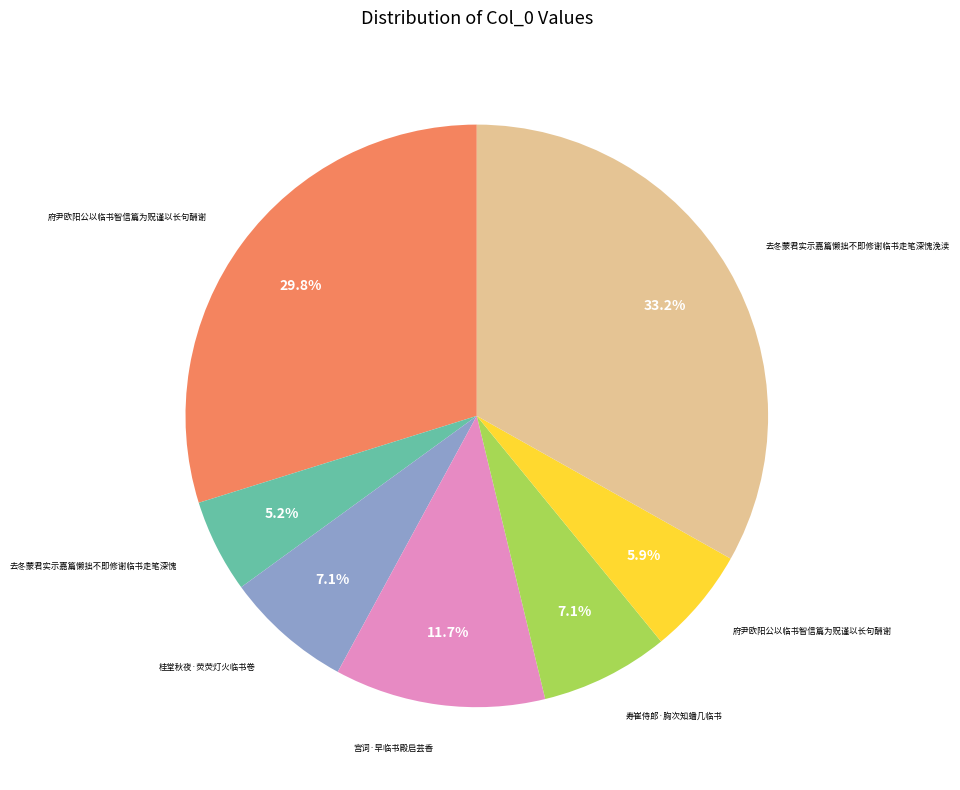

Does any single category account for the majority?

No